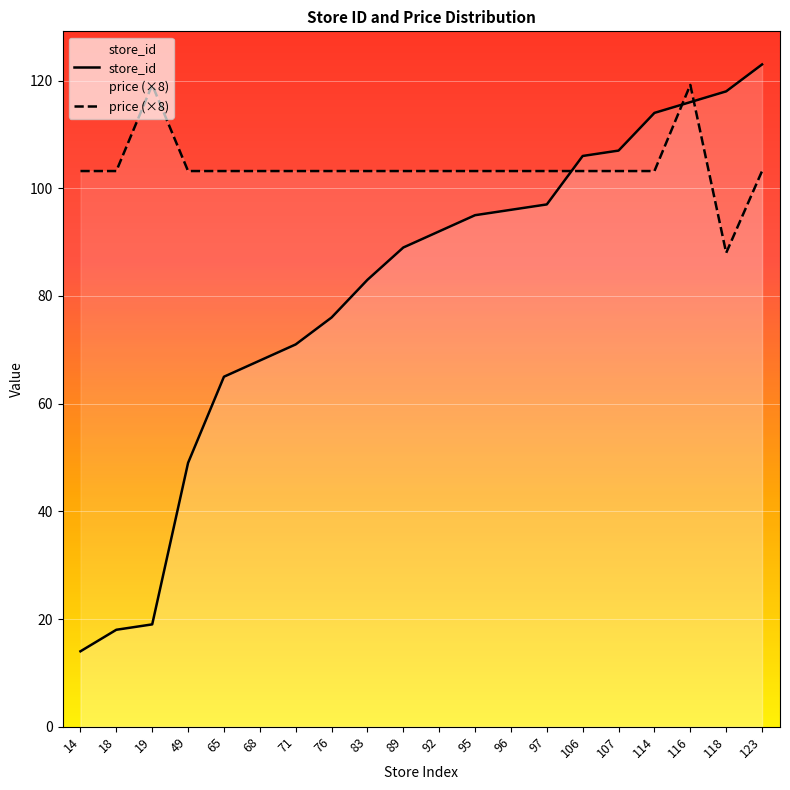

List the series in order of their overall mean, lowest first.

store_id, price (×8)